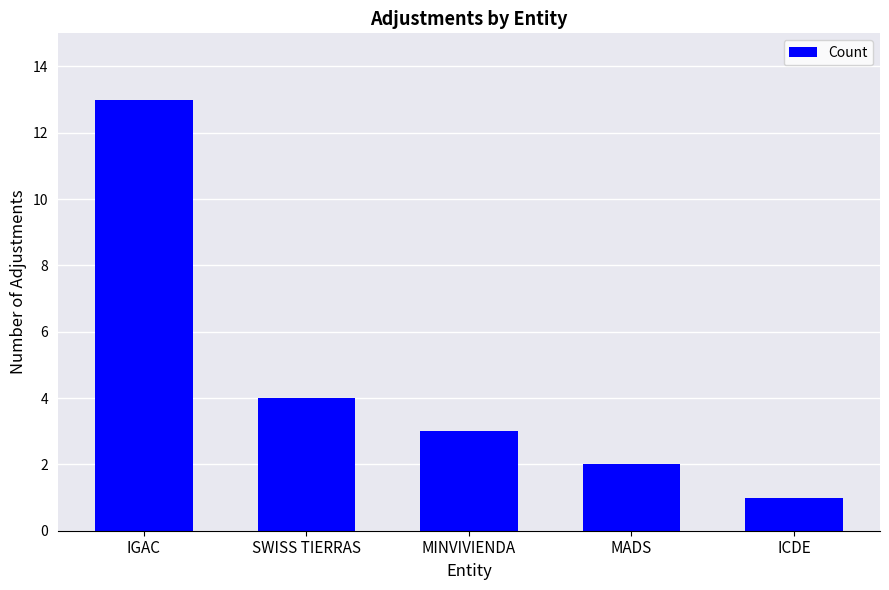

What is the difference between the second highest and minimum values?

3